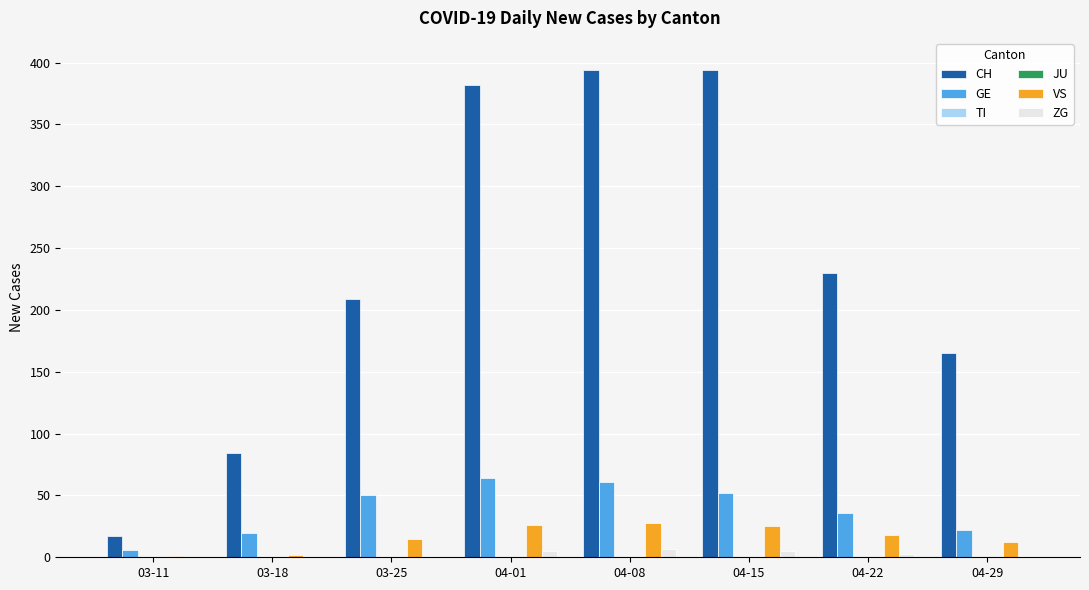

How many distinct data groups are displayed?

6